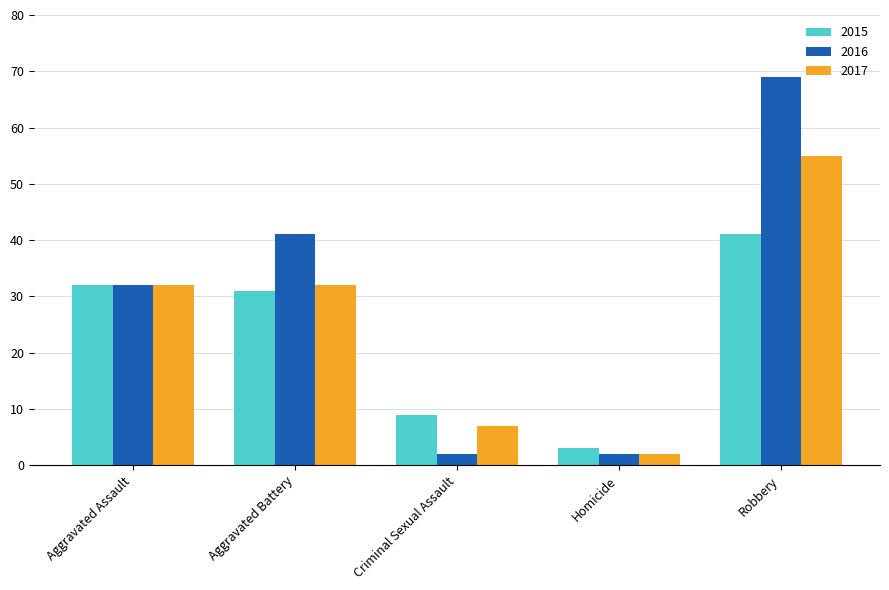

How many categories are shown in the chart?

5